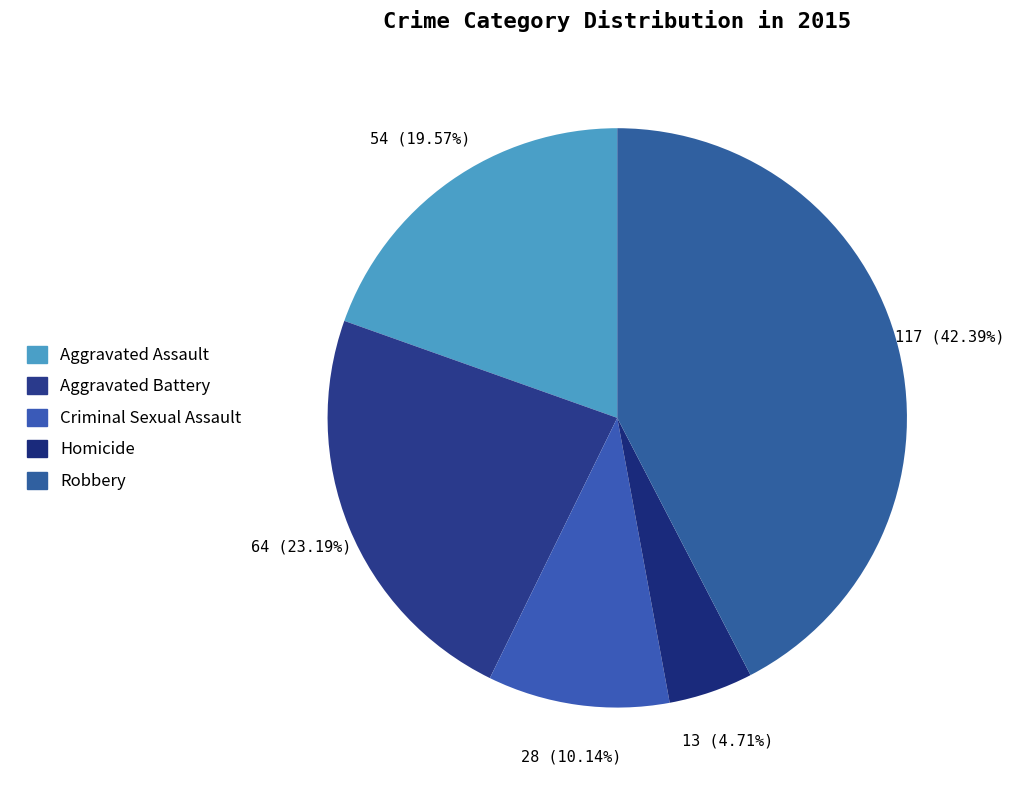

To the nearest percent, what percentage of the pie is Robbery?

42%